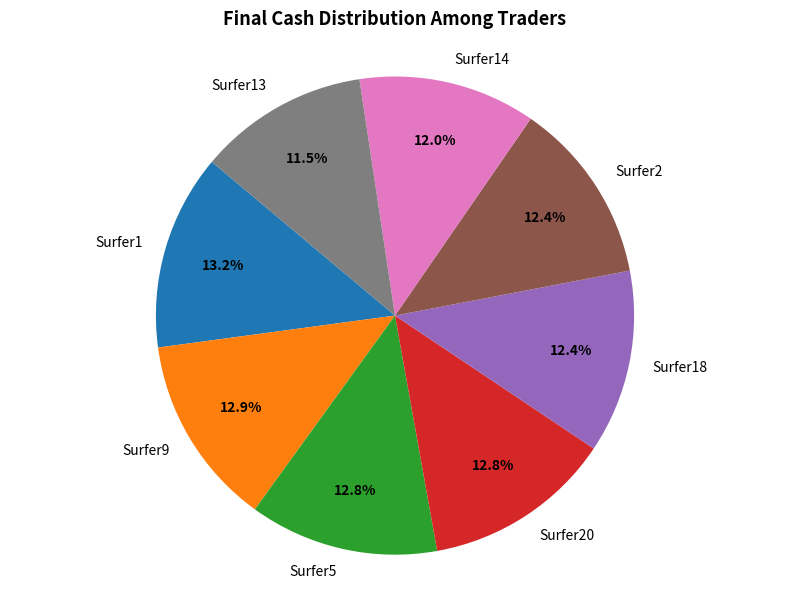

Is there any slice that represents more than half of the pie?

No